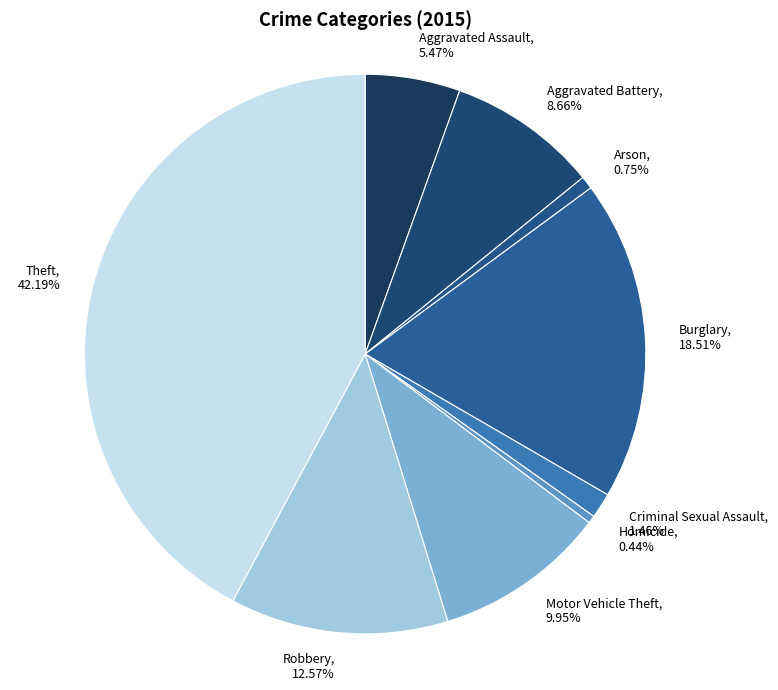

True or false: Criminal Sexual Assault accounts for 1% of the total.

True